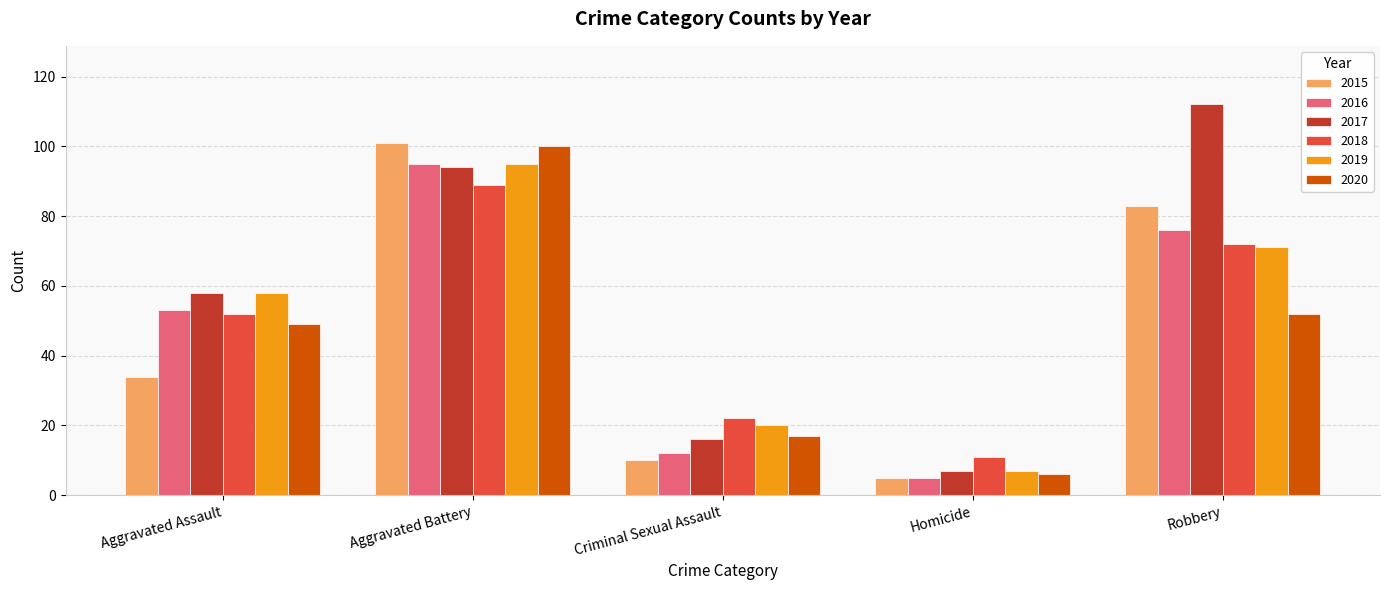

The 2020 series shows 6 at Homicide. True or false?

True